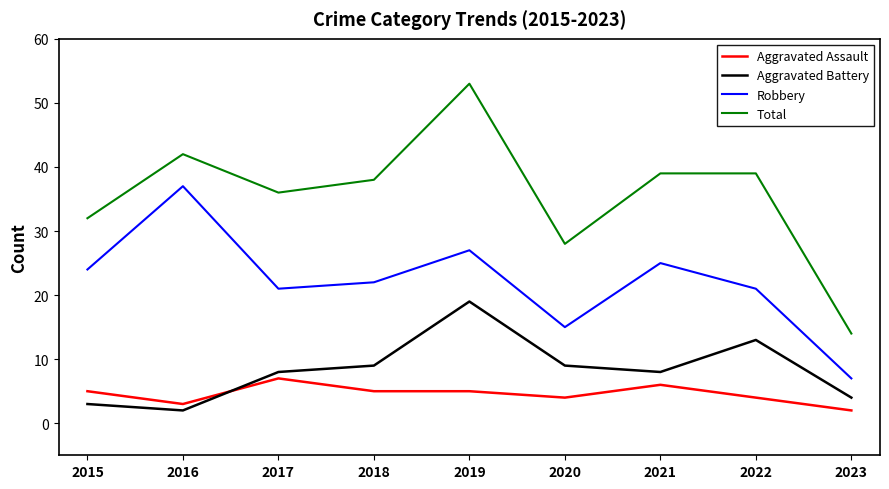

What is the sum of all Aggravated Assault values?

41